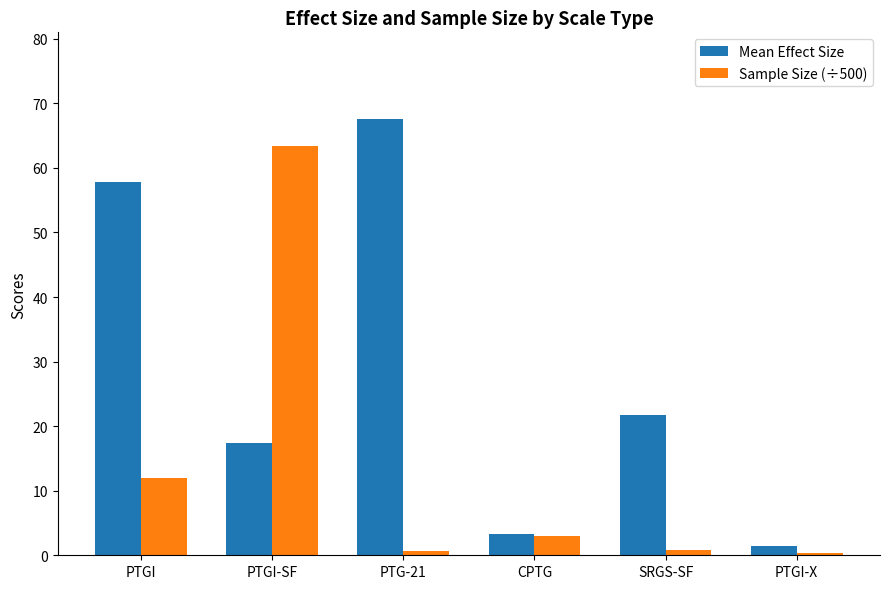

What are all the series names shown in the legend?

Mean Effect Size, Sample Size (÷500)